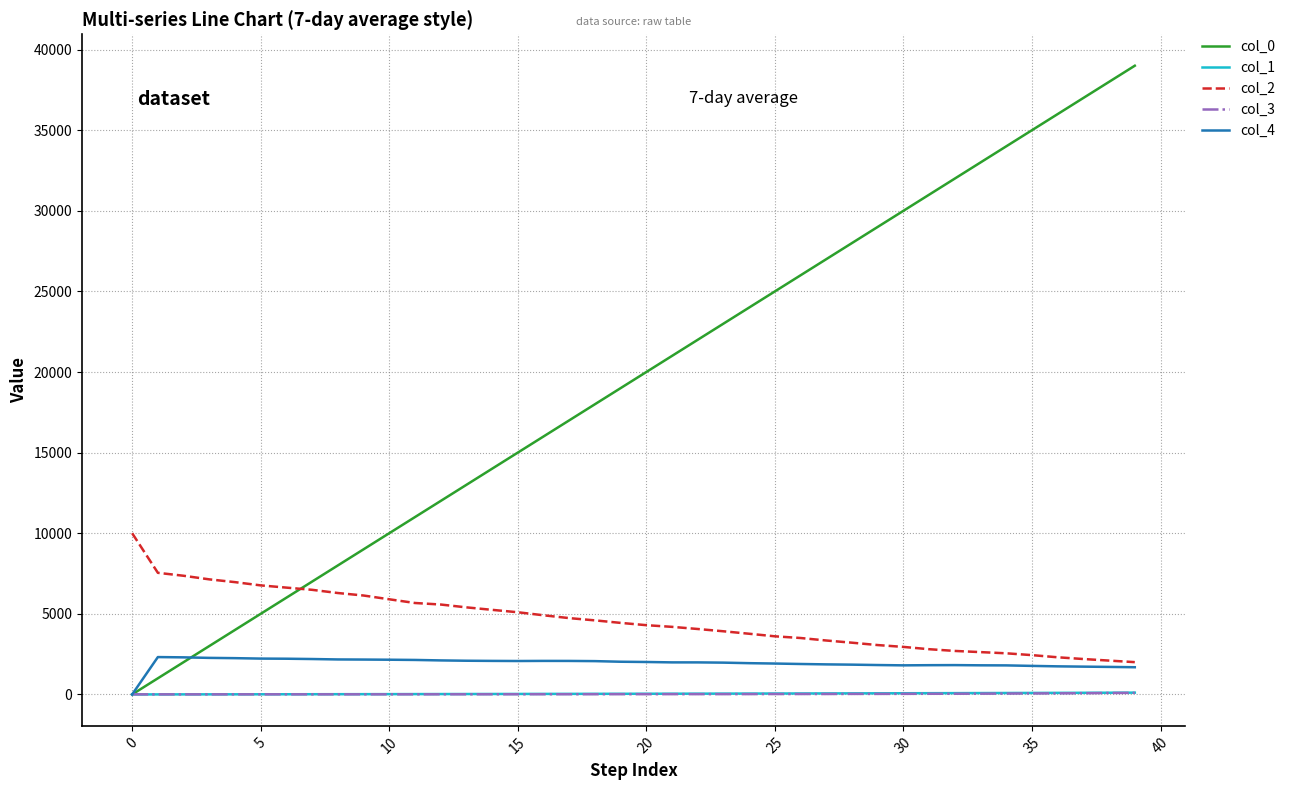

True or false: col_1 and col_2 cross at least once.

False